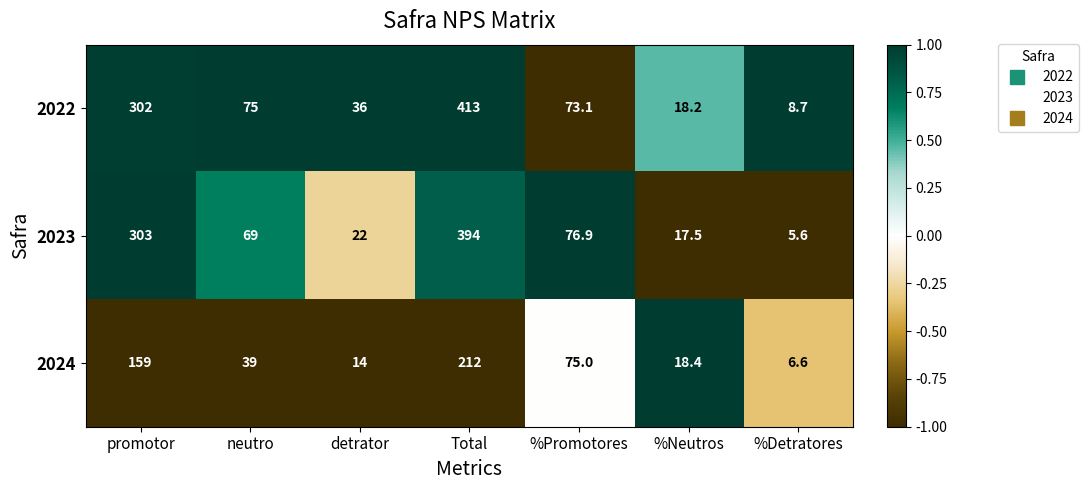

The 2023 series shows 46.9 at %Promotores. True or false?

False